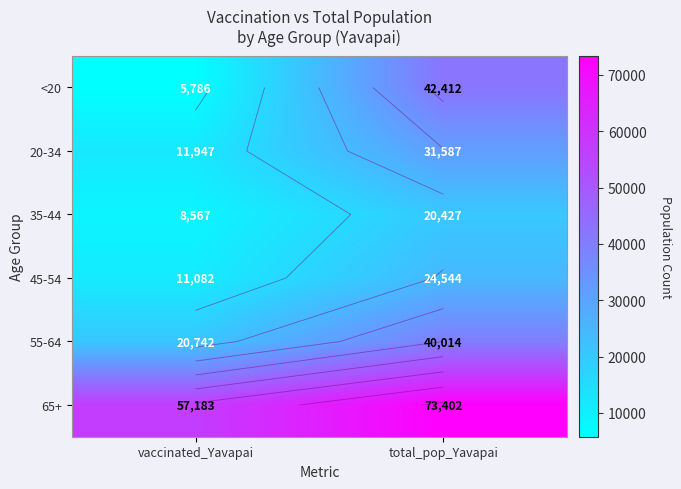

The value of 45-54 at vaccinated_Yavapai is 11082. True or false?

True